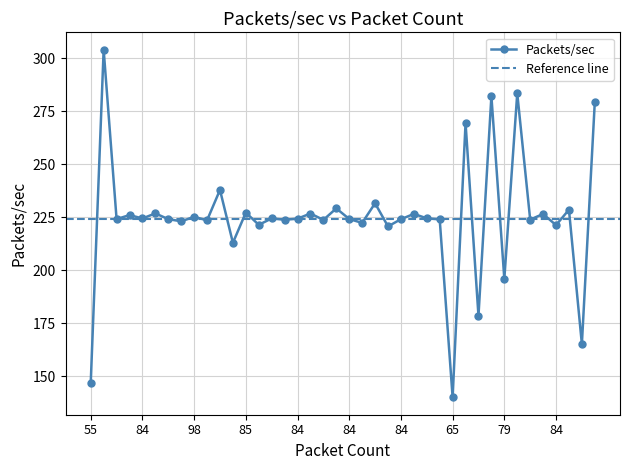

What is the average value?

224.9